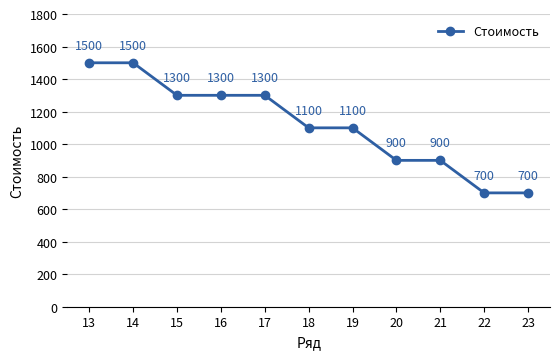

Reading left to right, list all the values displayed in this chart.

1500	1500	1300	1300	1300	1100	1100	900	900	700	700